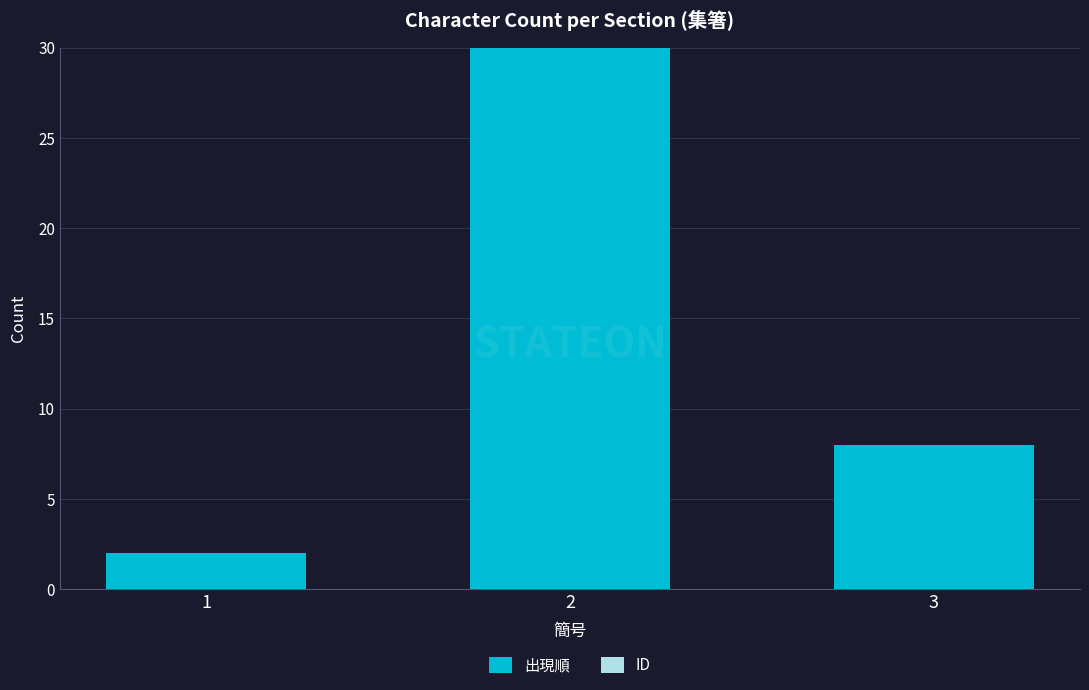

Is it true that the value at 2 is 49?

False